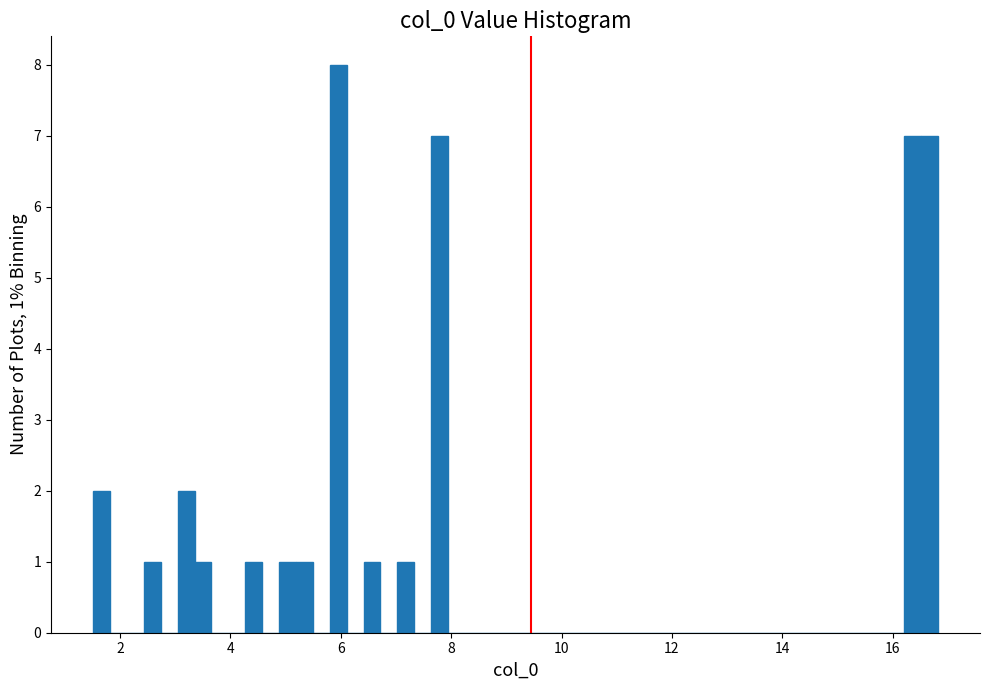

Around what value on the x-axis is the tallest bar? Give the approximate position of its centre, as read against the axis.

6.0